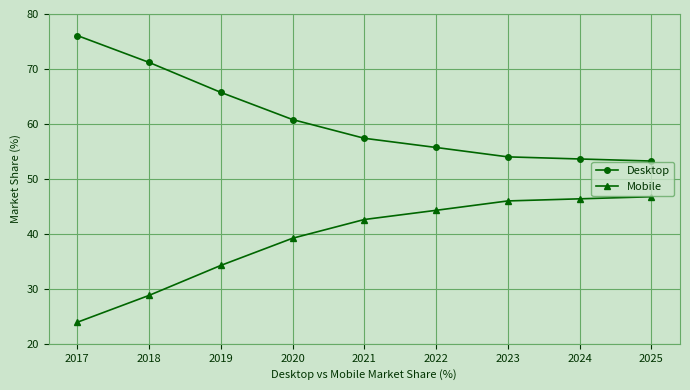

How many data points does each series have?

9